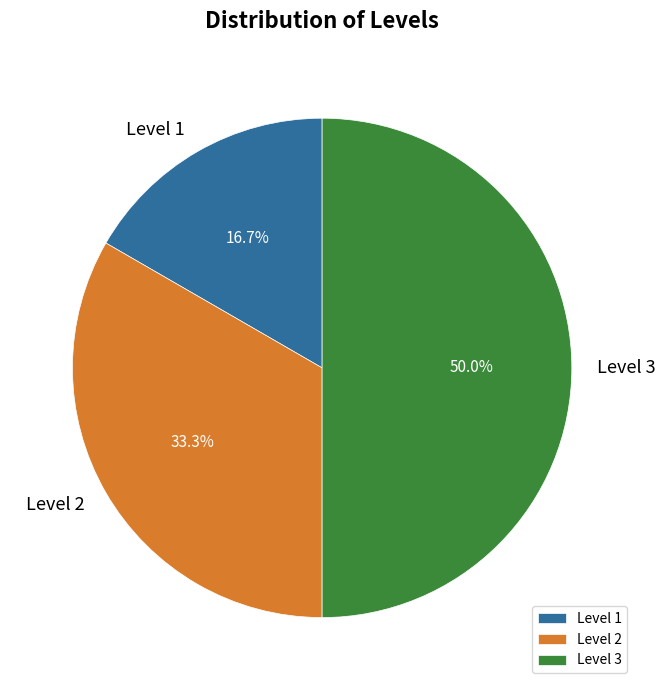

Count the number of slices in the pie.

3